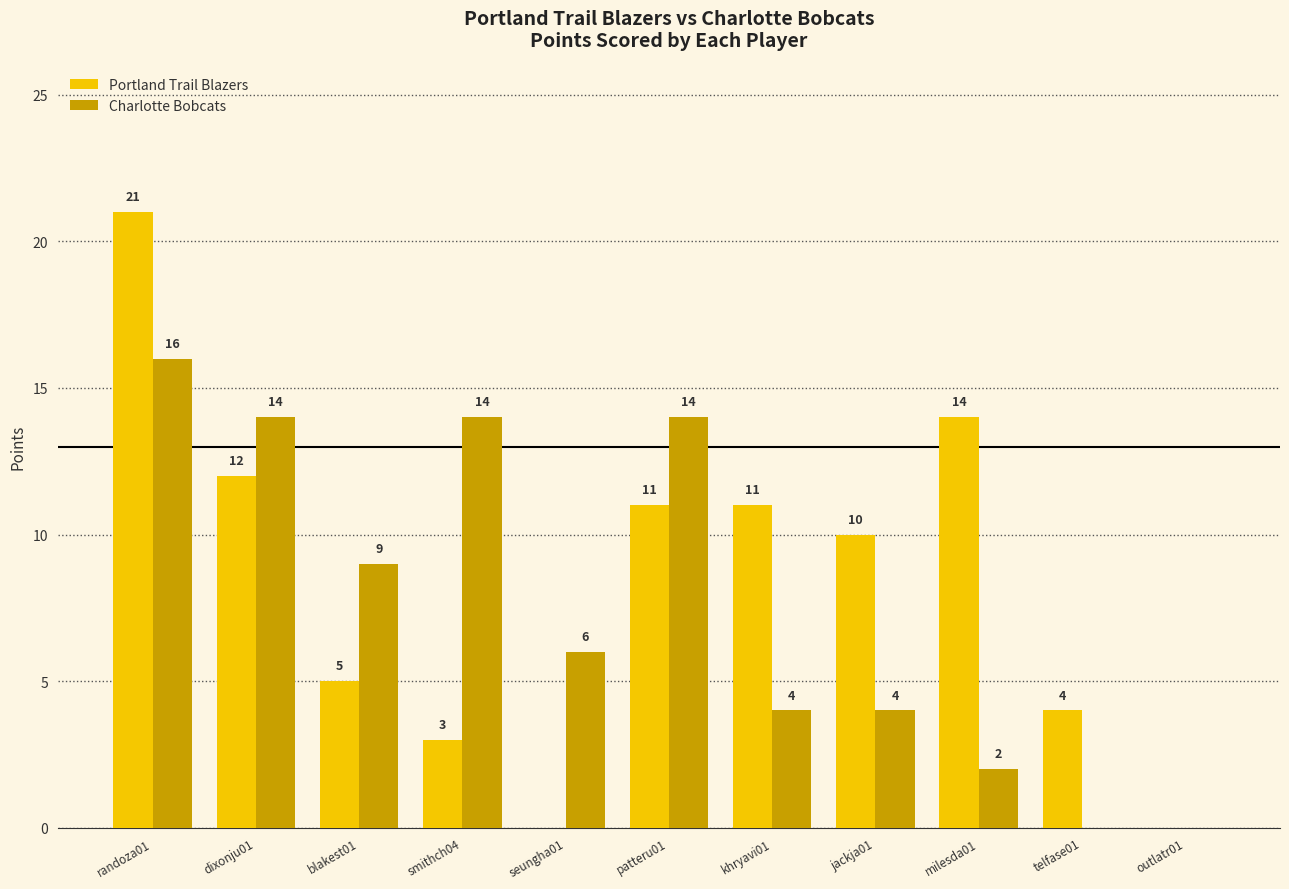

Count the number of data series in this chart.

2